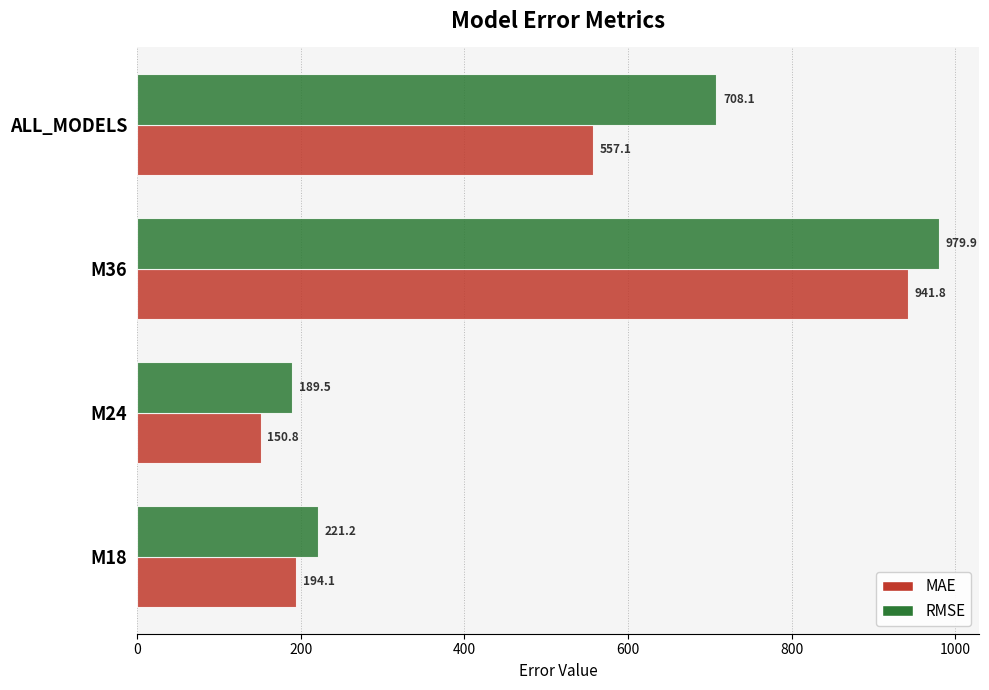

True or false: RMSE has a value of 708.1 at ALL_MODELS.

True